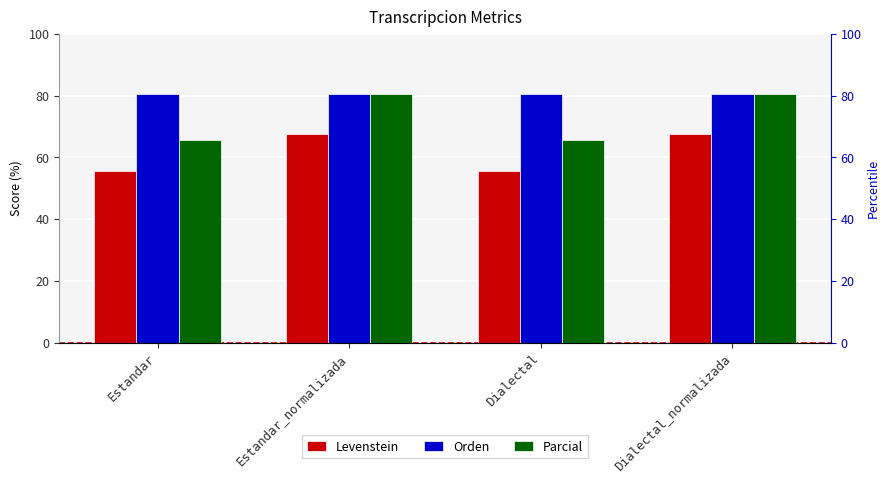

What is the difference between the Levenstein values at Dialectal_normalizada and Estandar?

11.9